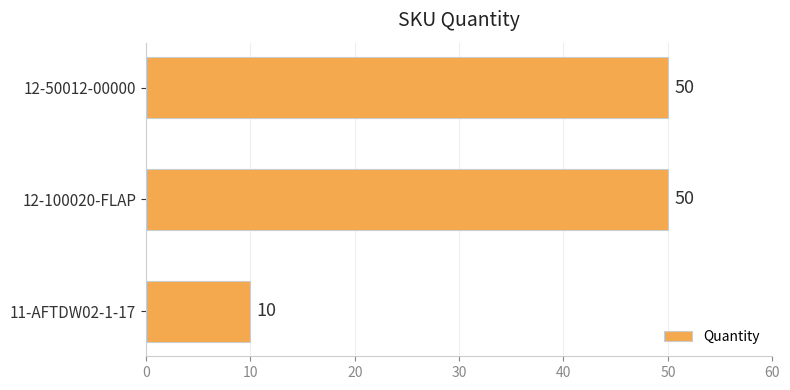

Count the values in the range 10 to 50.

3